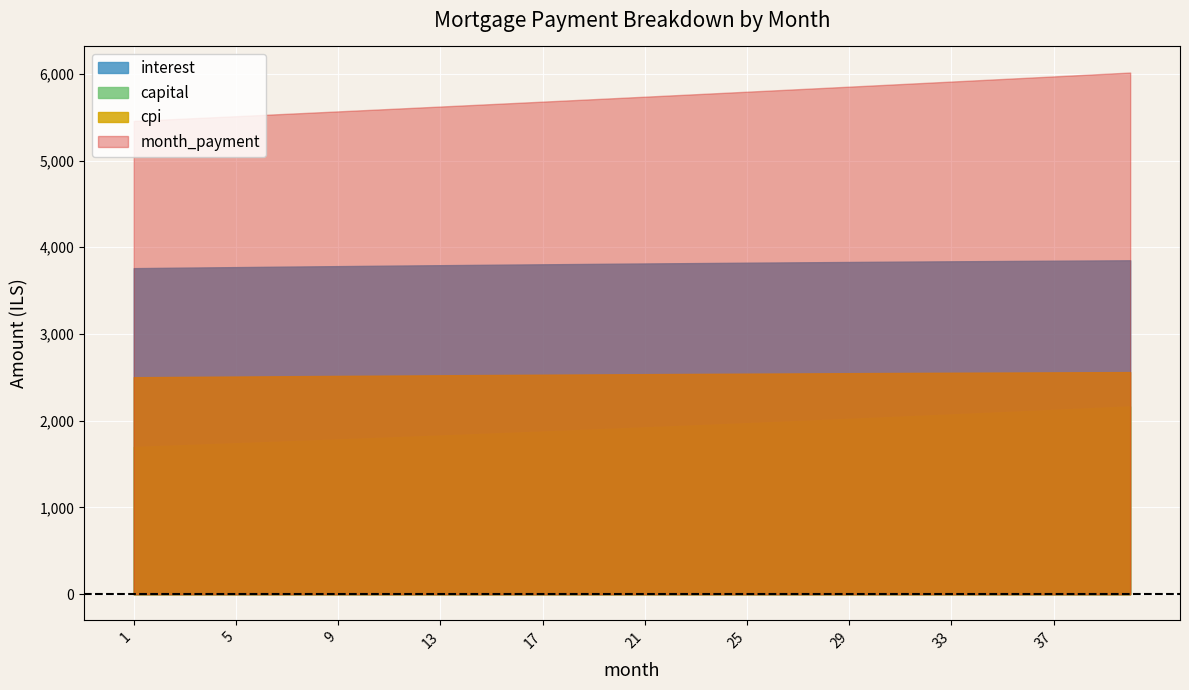

Between 16 and 19, which is larger?

19